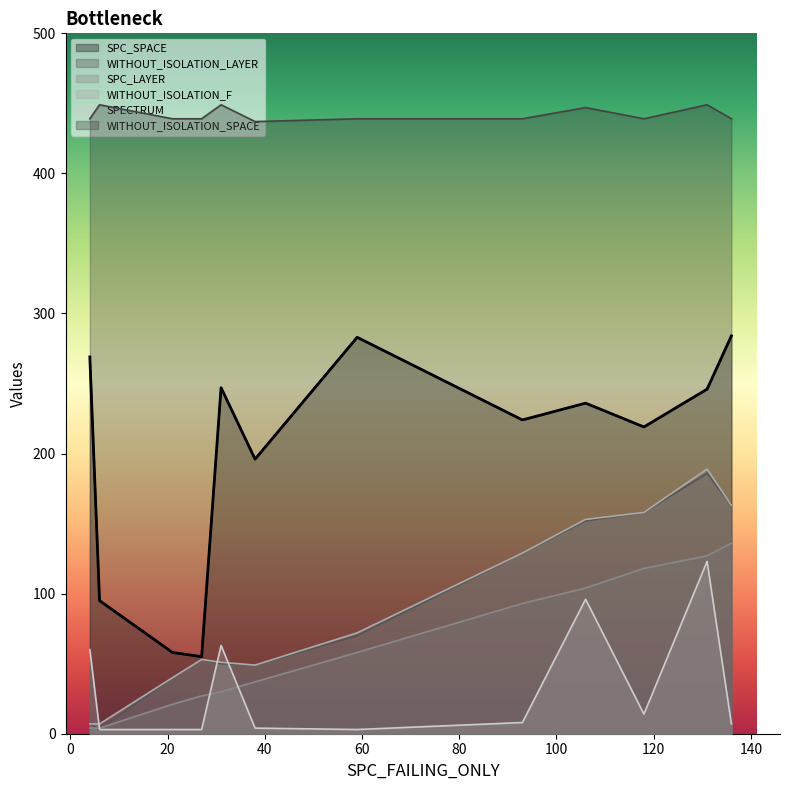

Which series has the largest total across all categories?

WITHOUT_ISOLATION_SPACE